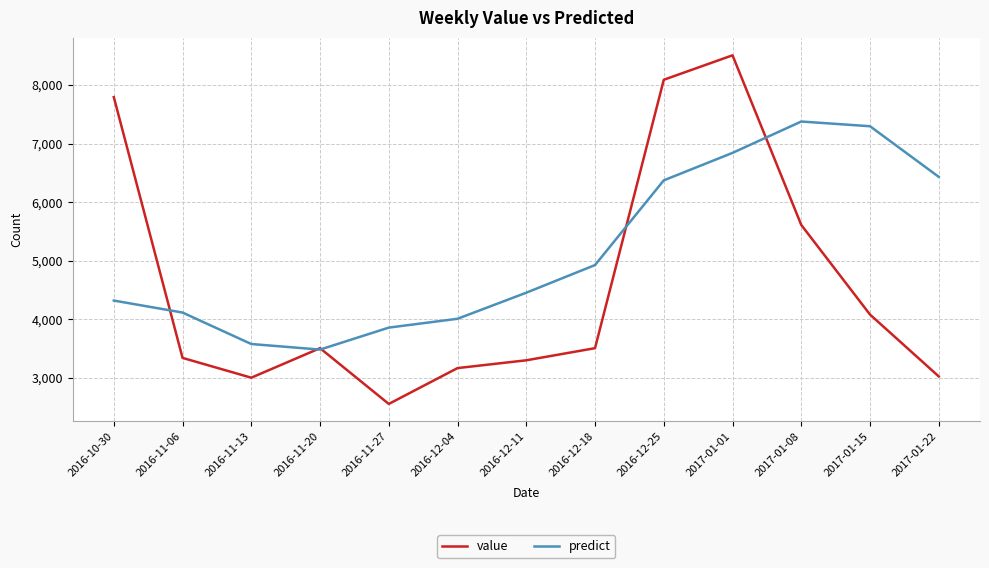

At which label does predict reach its minimum?

2016-11-20